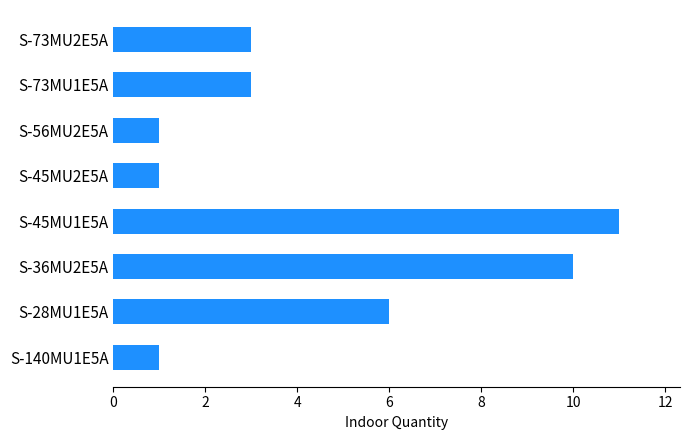

What is the greatest value displayed?

11